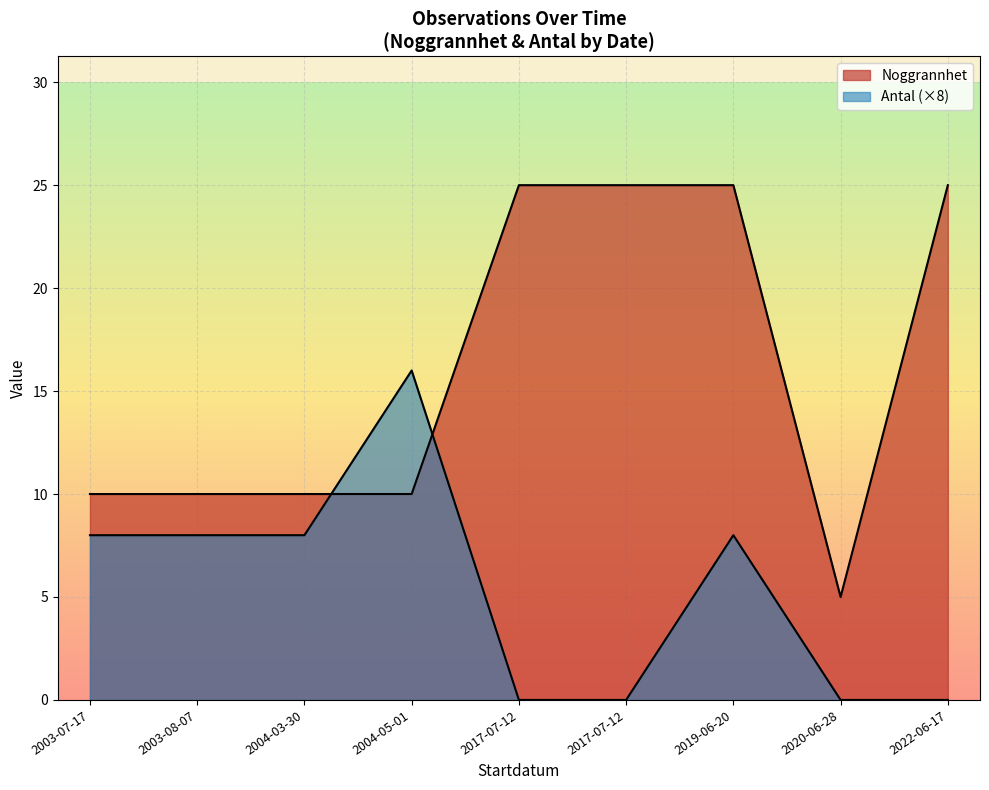

How many series are shown in this chart?

2